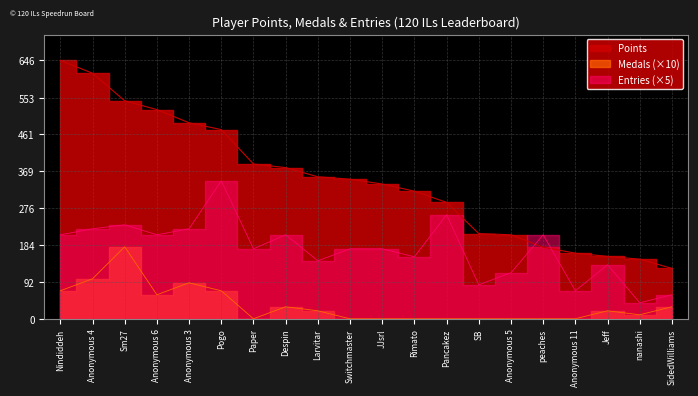

Where does the Points series first go above 349?

Nindiddeh